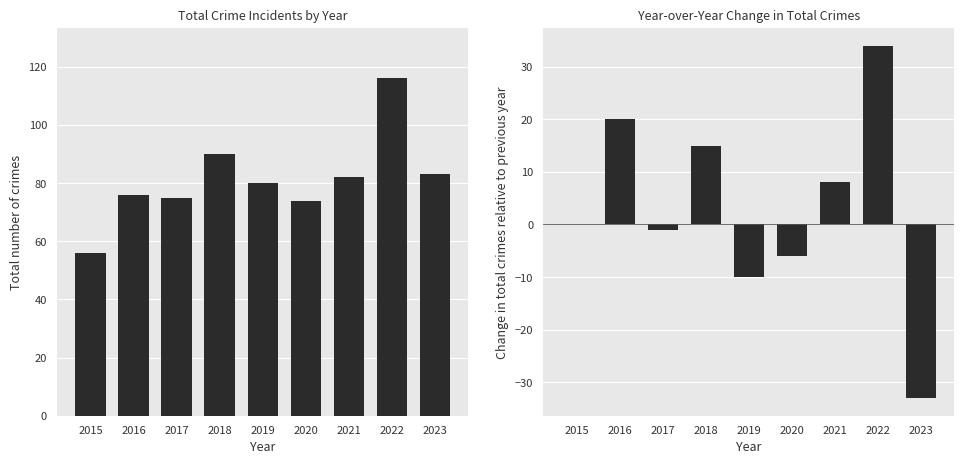

Which series has the widest spread of values?

Year-over-year change